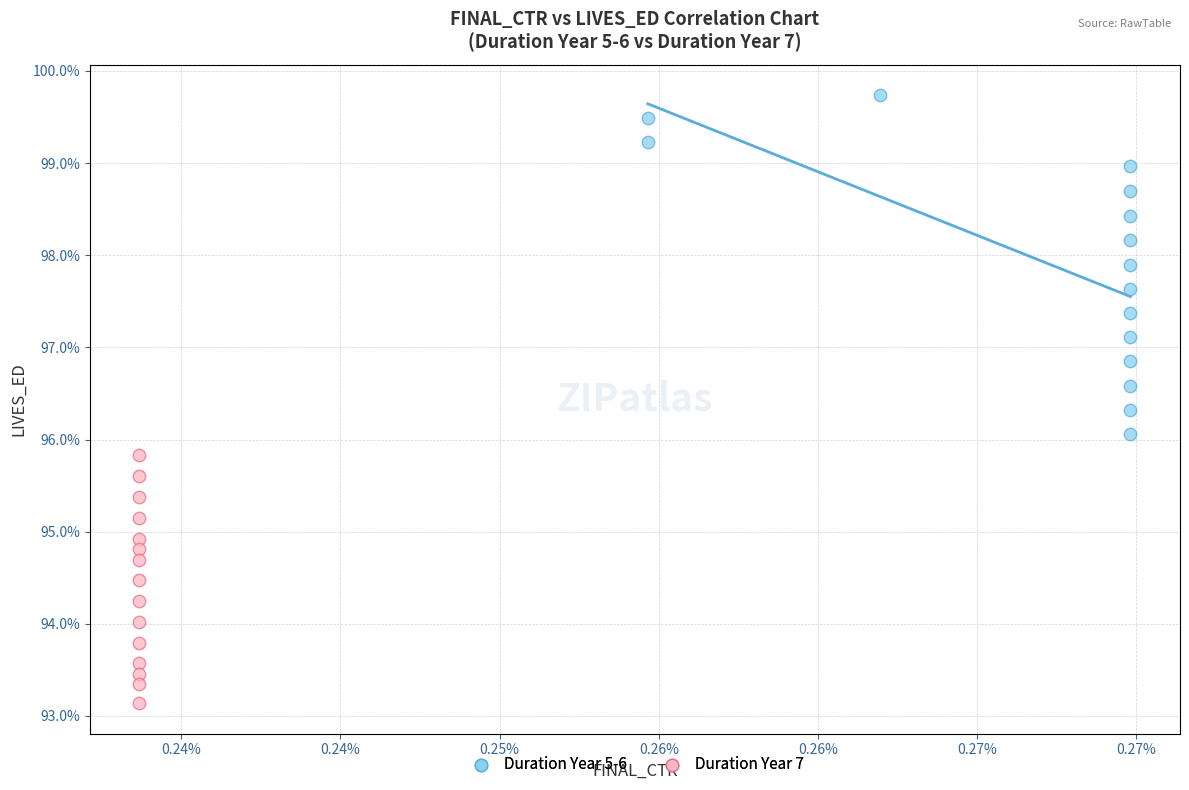

Which series reaches the minimum Y coordinate?

Duration Year 7